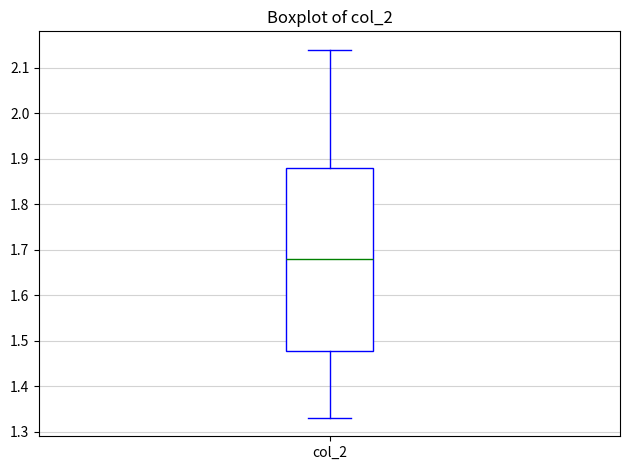

Transcribe this box plot: give where the median line is, the range the box spans, and where the two whiskers end, as read against the y-axis. The values are not printed on the chart, so give them approximately, as read against the axis.

median 1.68, box 1.48 to 1.88, whiskers 1.33 to 2.14